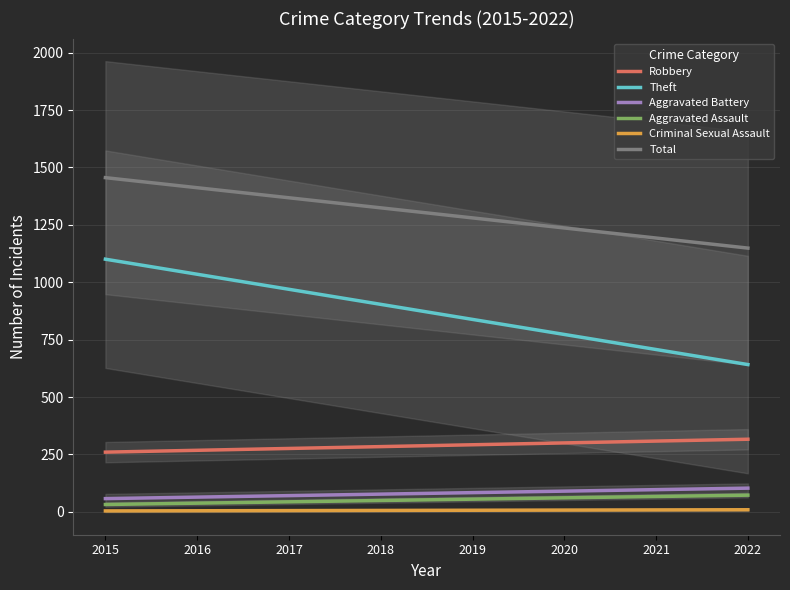

What is the sum of the Aggravated Battery values at 2017 and 2016?

134.7